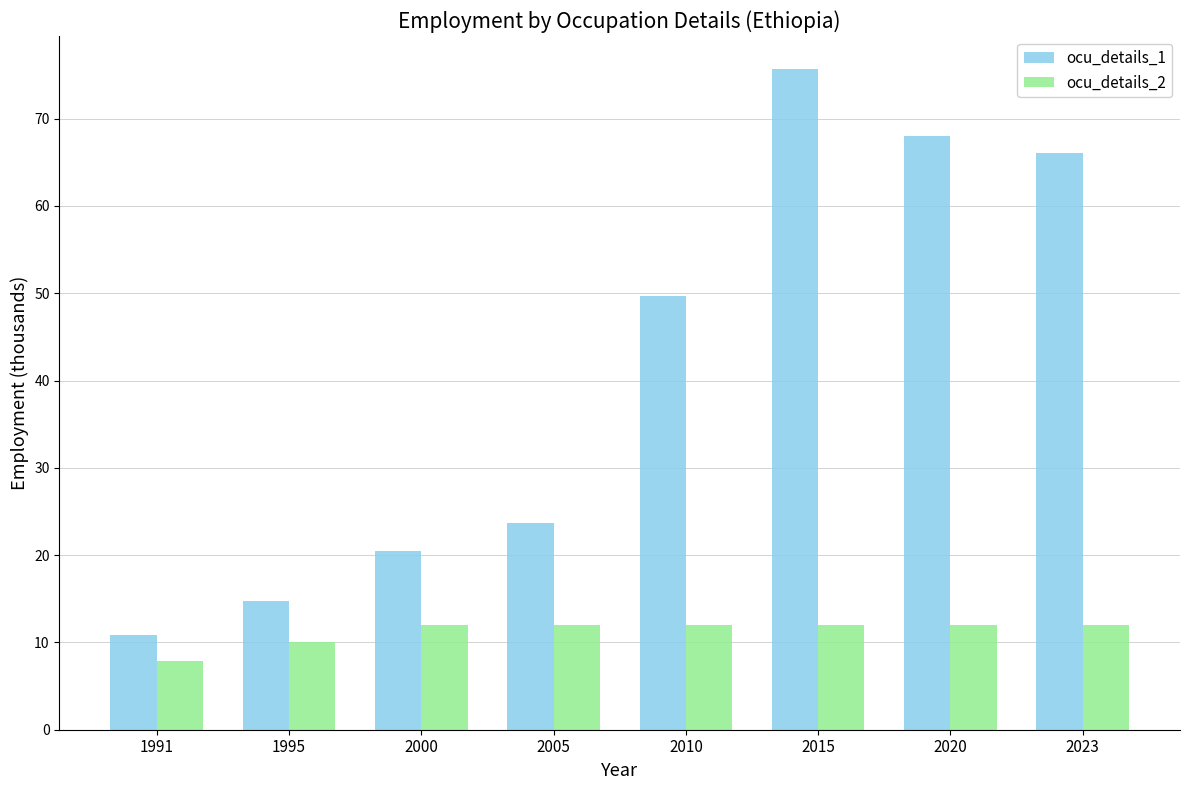

Are the bars grouped side by side (vs. stacked)?

Yes